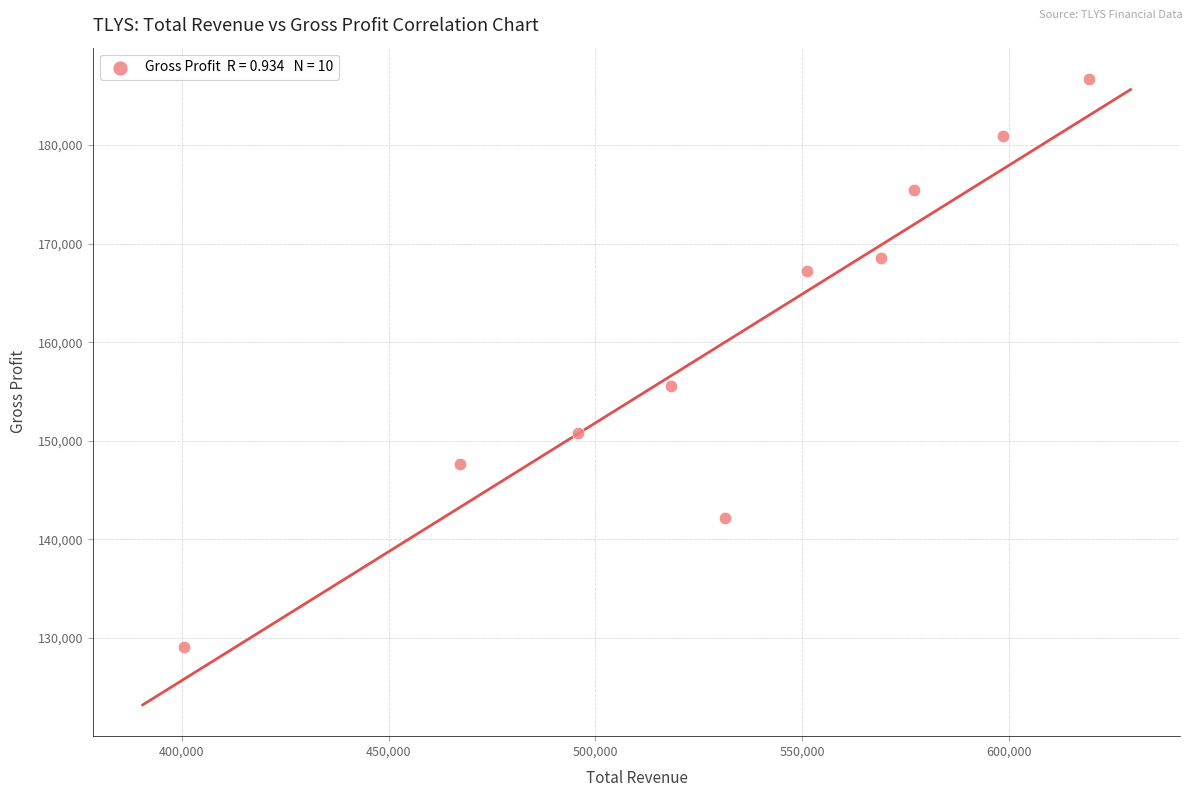

What is the average X value?

532800